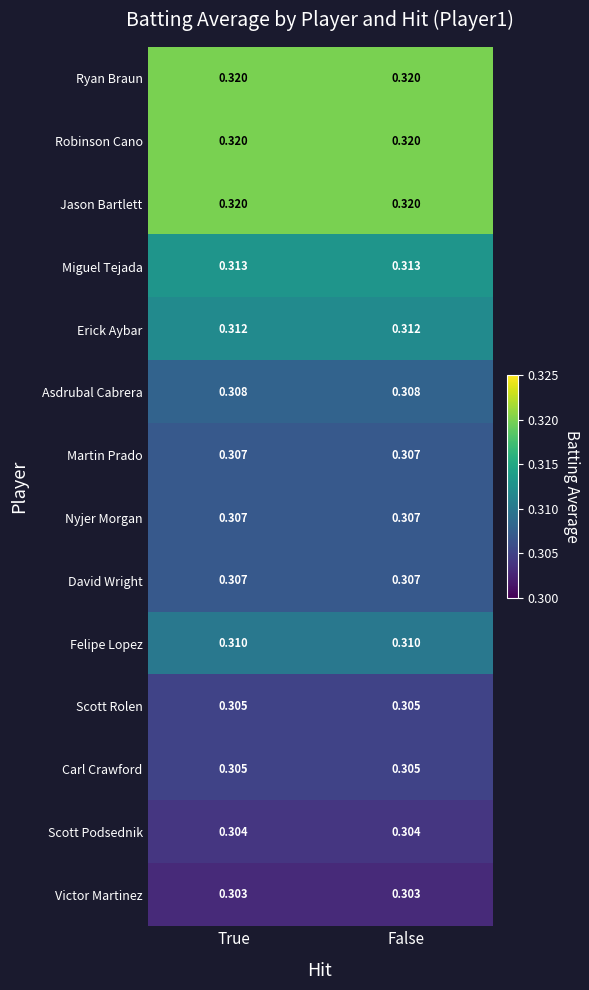

Is the value of Erick Aybar at True greater than the value of Nyjer Morgan at False?

Yes